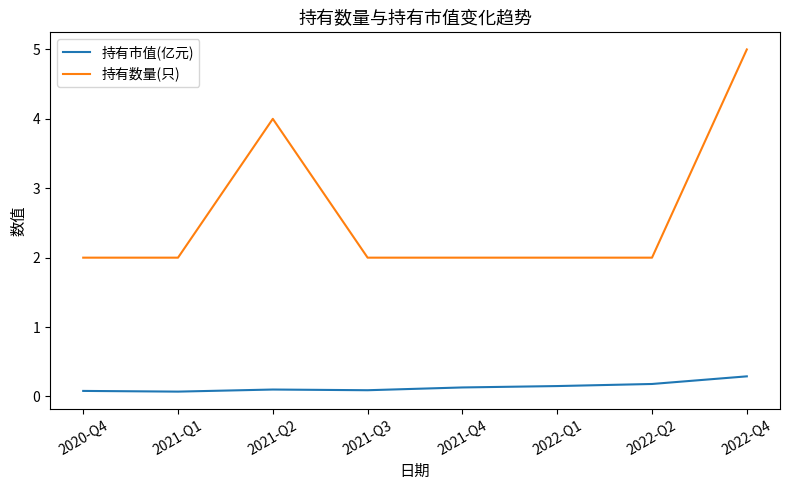

Which series has the largest total across all categories?

持有数量(只)